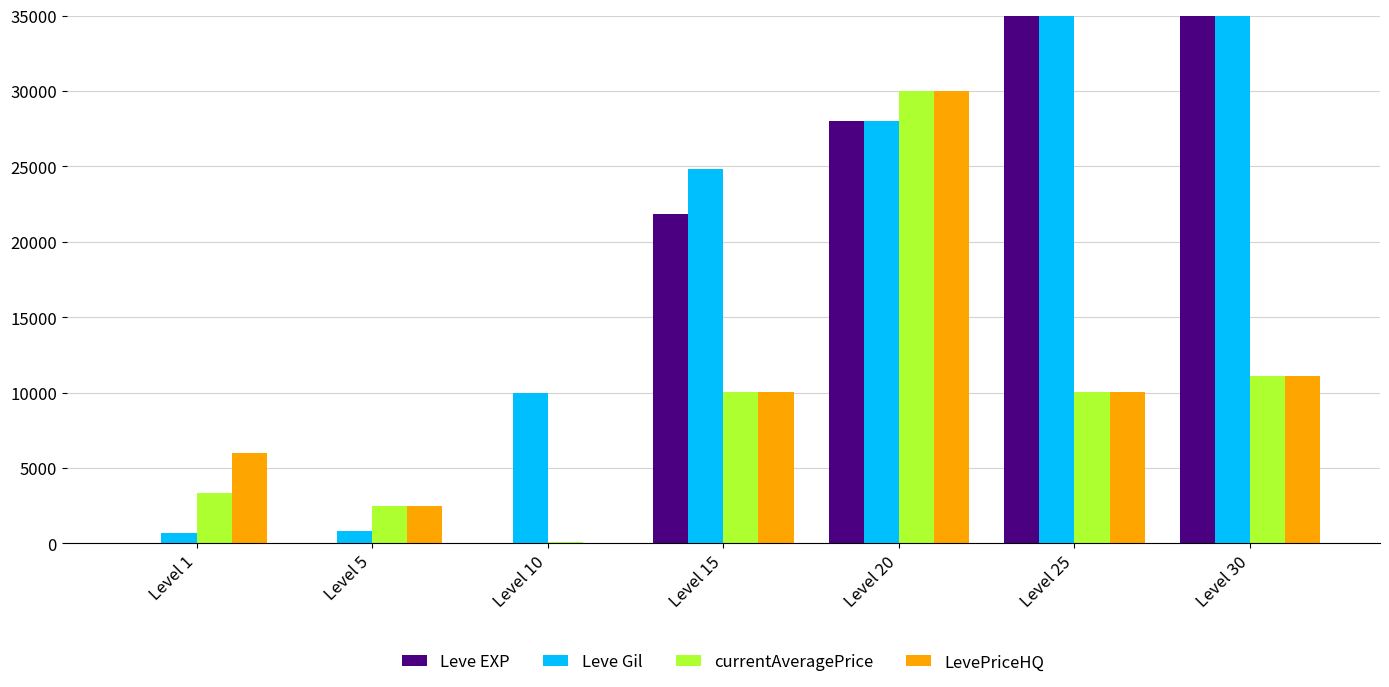

What is the highest value of the LevePriceHQ series?

30019